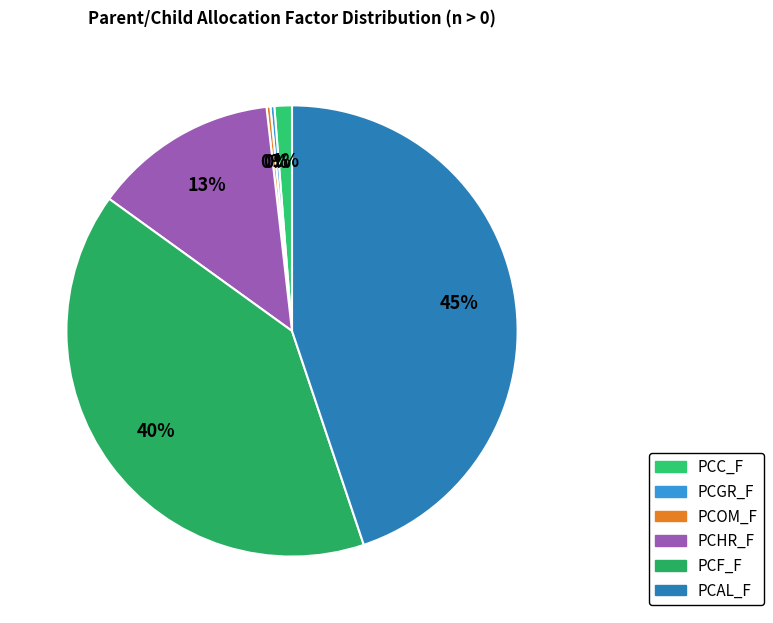

To the nearest percent, what is the combined percentage of PCHR_F and PCC_F?

14%